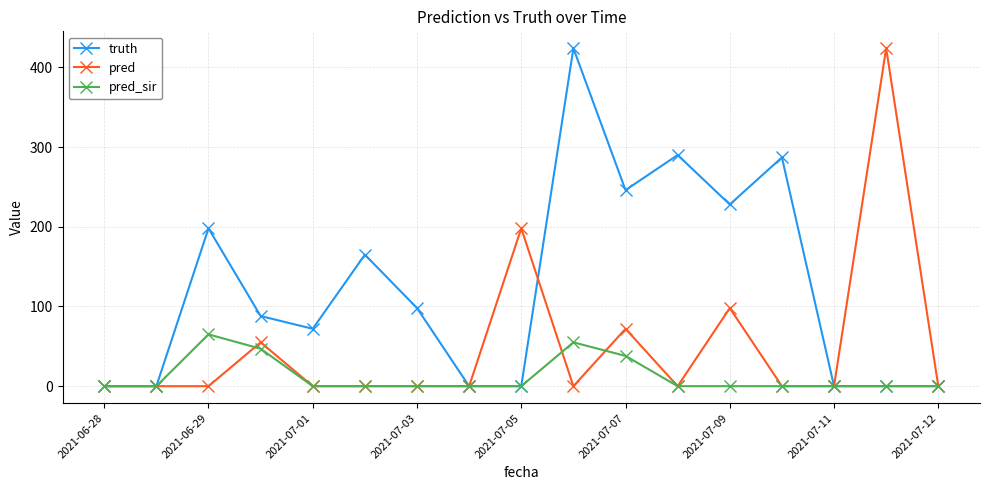

True or false: truth has more than 0 points higher than both neighbors.

True